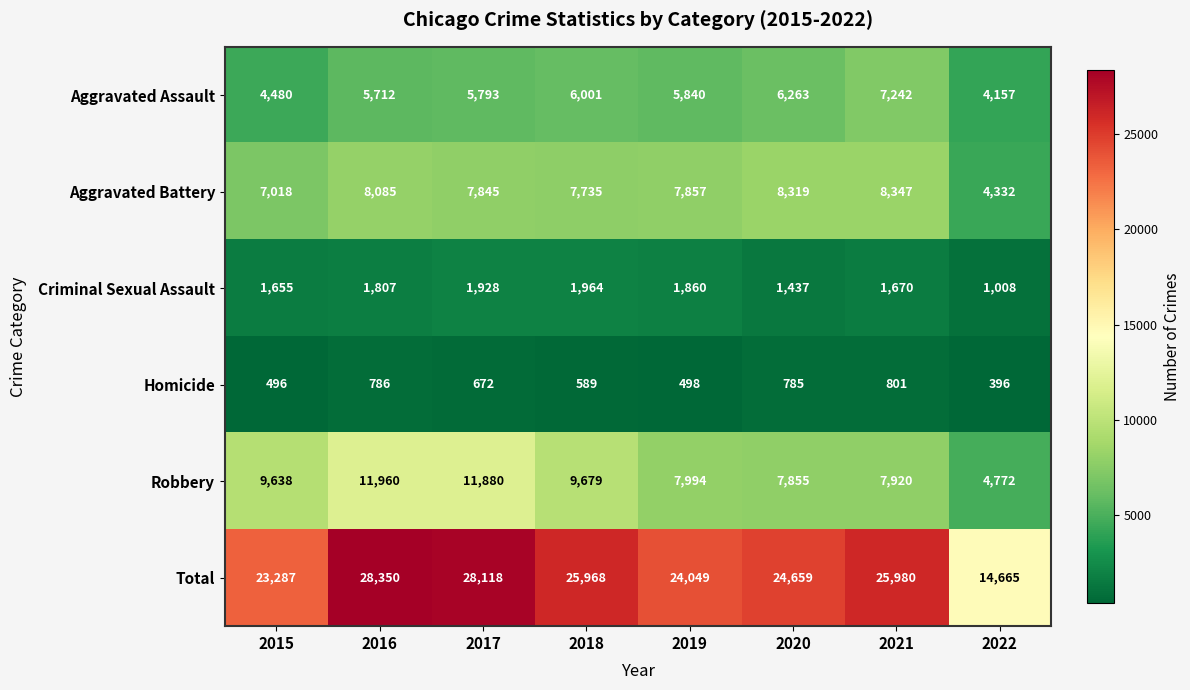

What value does the Total series have at 2022?

14665